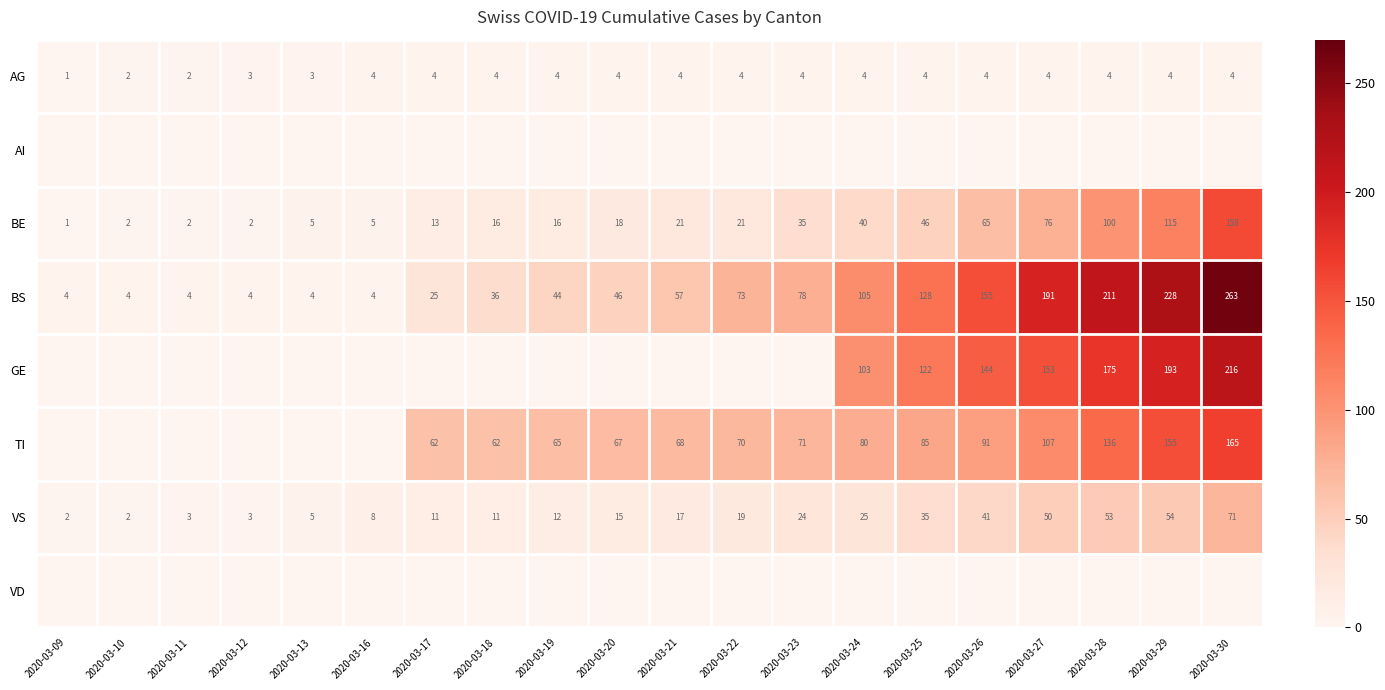

What is the sum of all BS values?

1664